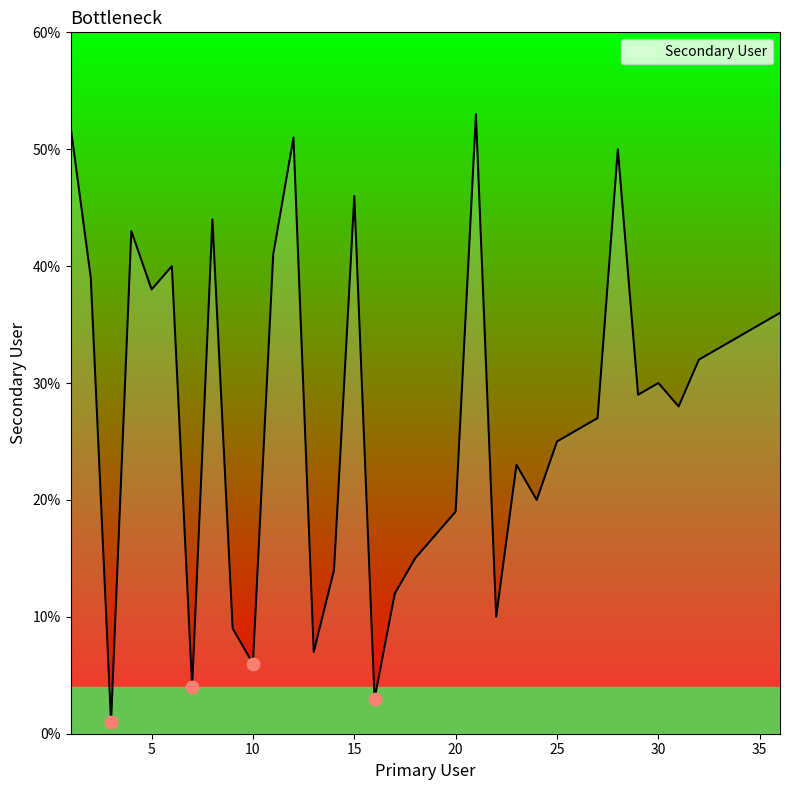

What is the greatest value displayed?

53